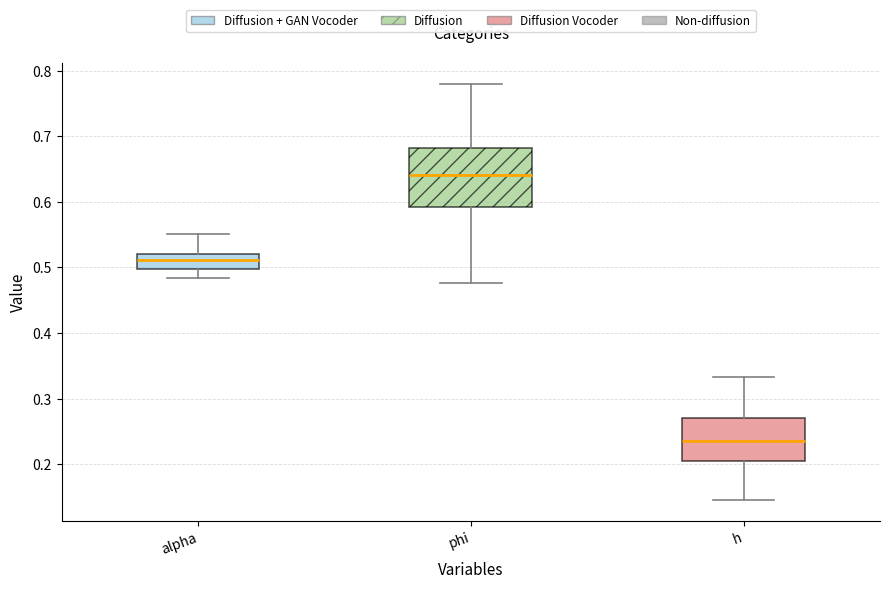

Where is the lower edge of the box for h on the y-axis? The values are not printed on the chart, so give them approximately, as read against the axis.

0.20